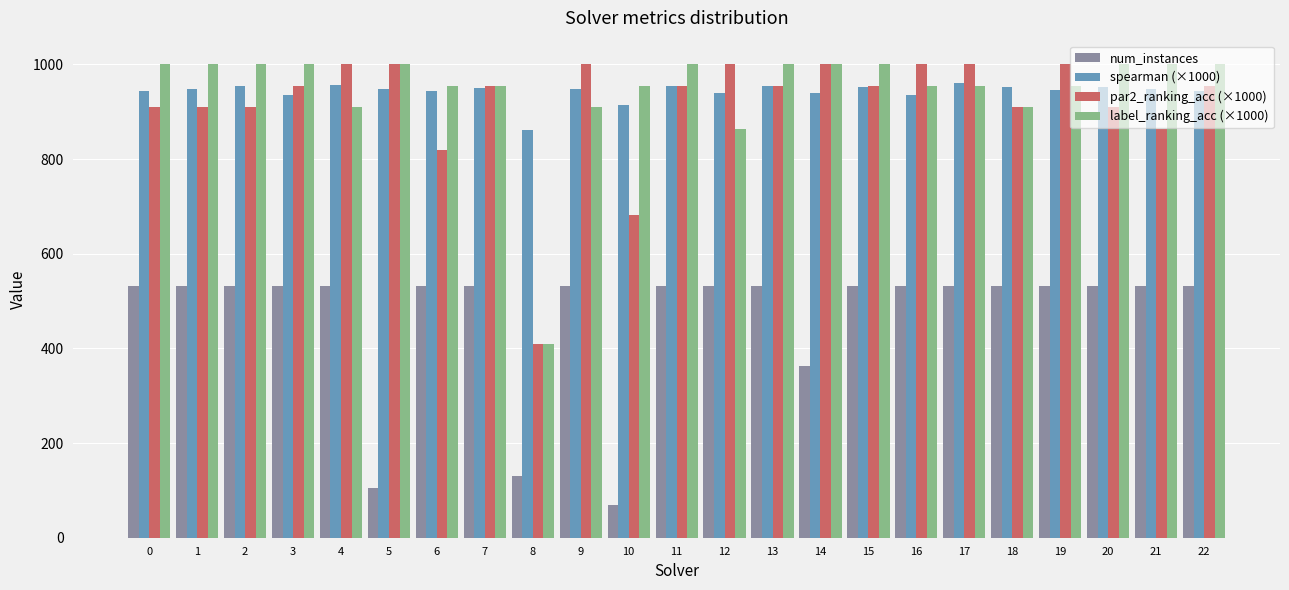

Which category has the lowest value in the num_instances series?

10